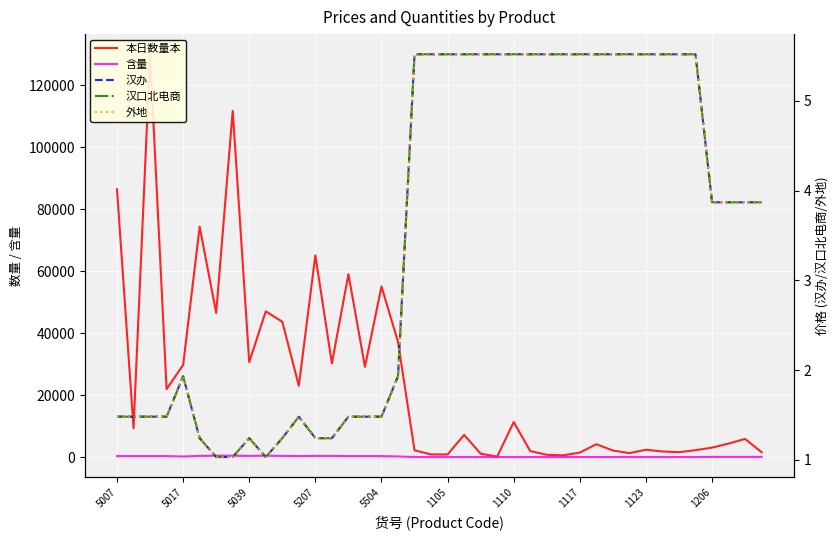

Where does the 汉口北电商 series first go above 3?

18